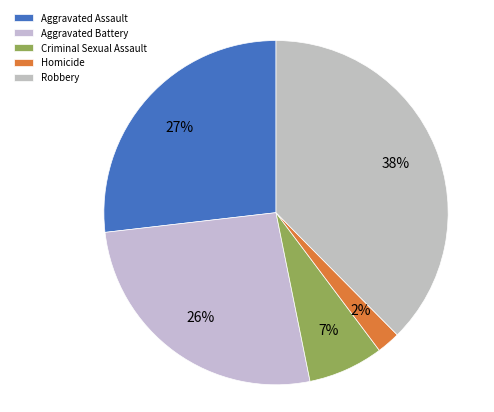

What is the ratio of the value at Aggravated Assault to the value at Homicide?

12.2